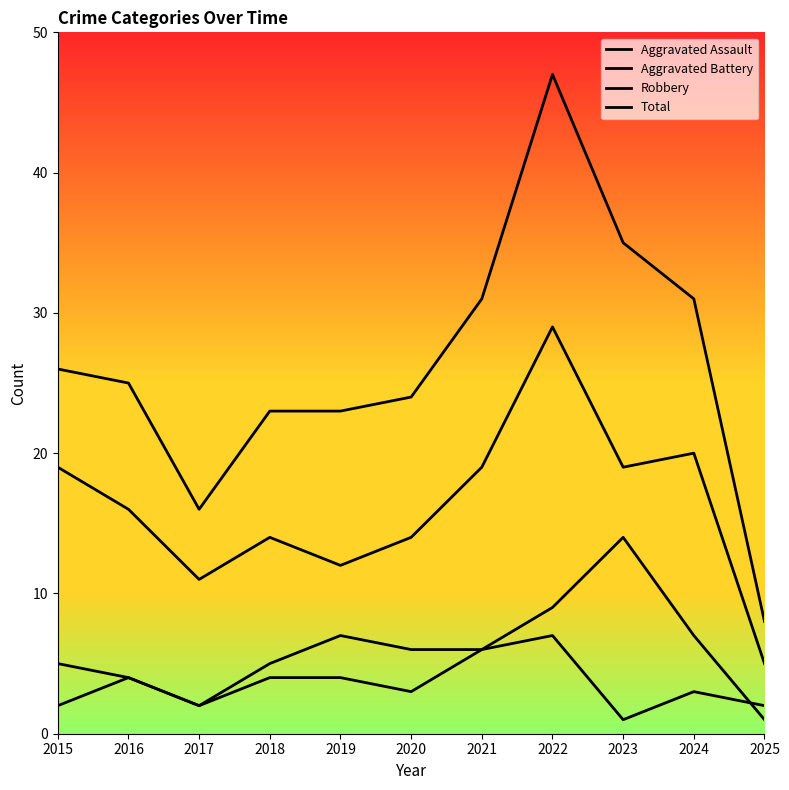

Which series has the widest spread of values?

Total